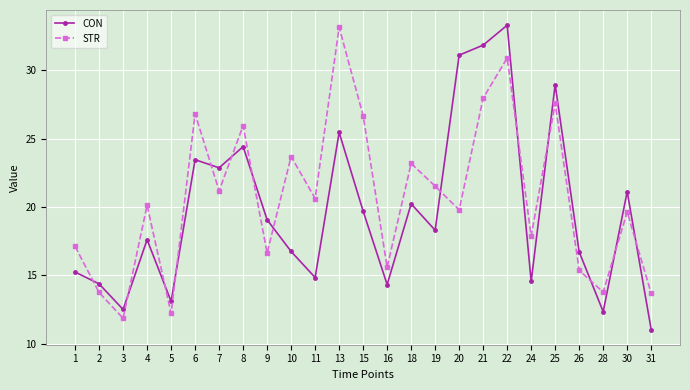

Which series has the largest total across all categories?

STR